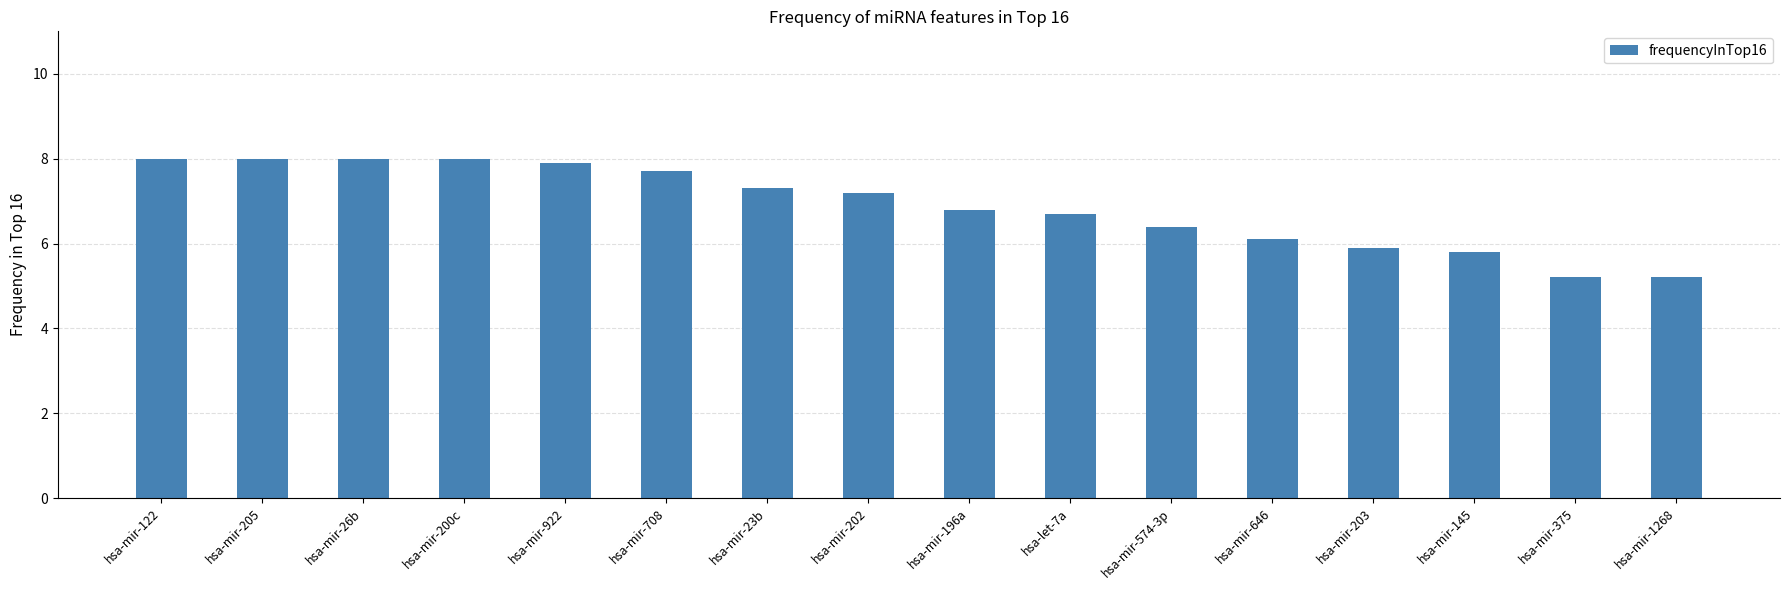

What is the label of the 10th bar from the right?

hsa-mir-23b